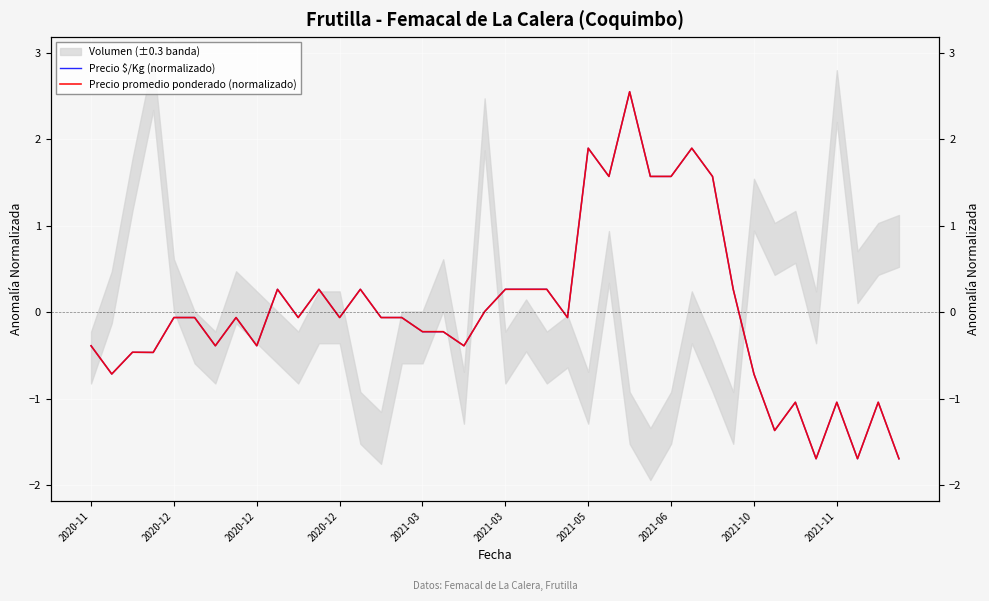

Read the Precio promedio ponderado (normalizado) value at 13.

0.3